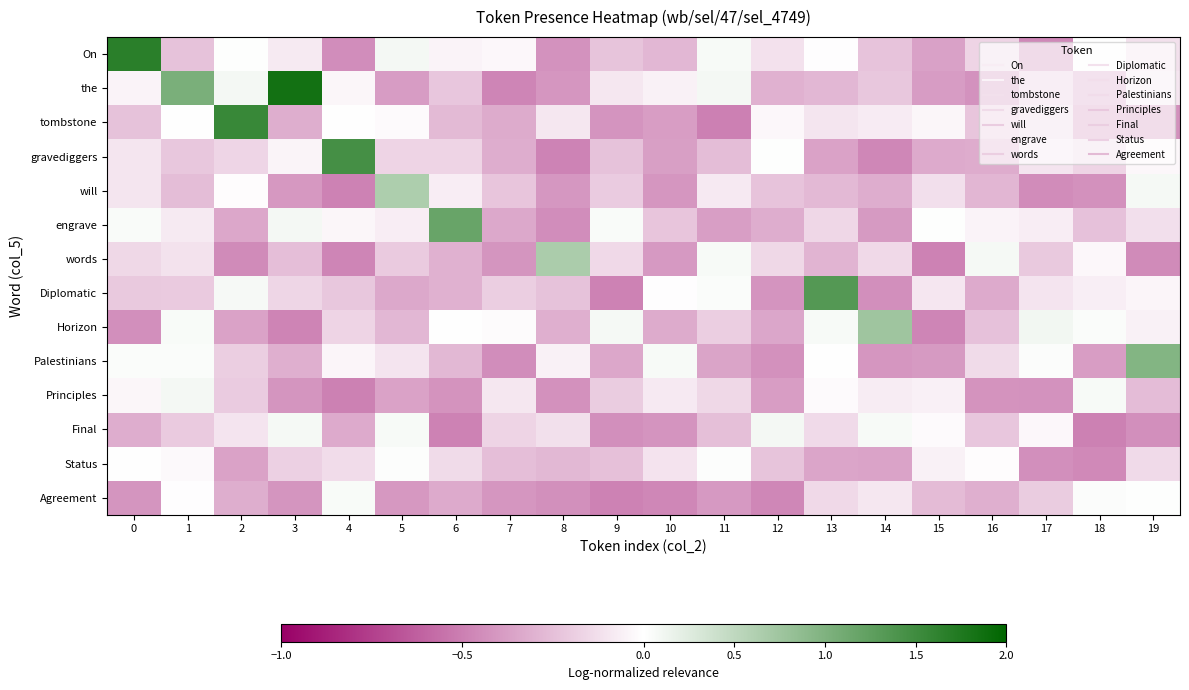

At which category is the sum across all series the highest?

1